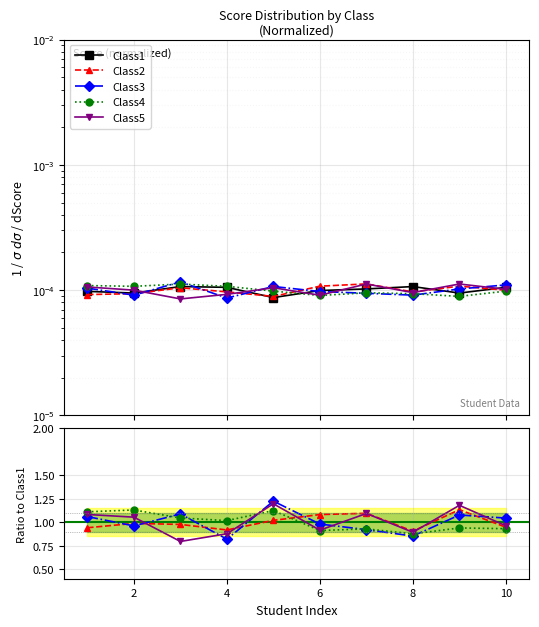

List the labels in order of Class5 value, largest first.

7, 9, 1, 5, 10, 2, 8, 4, 6, 3